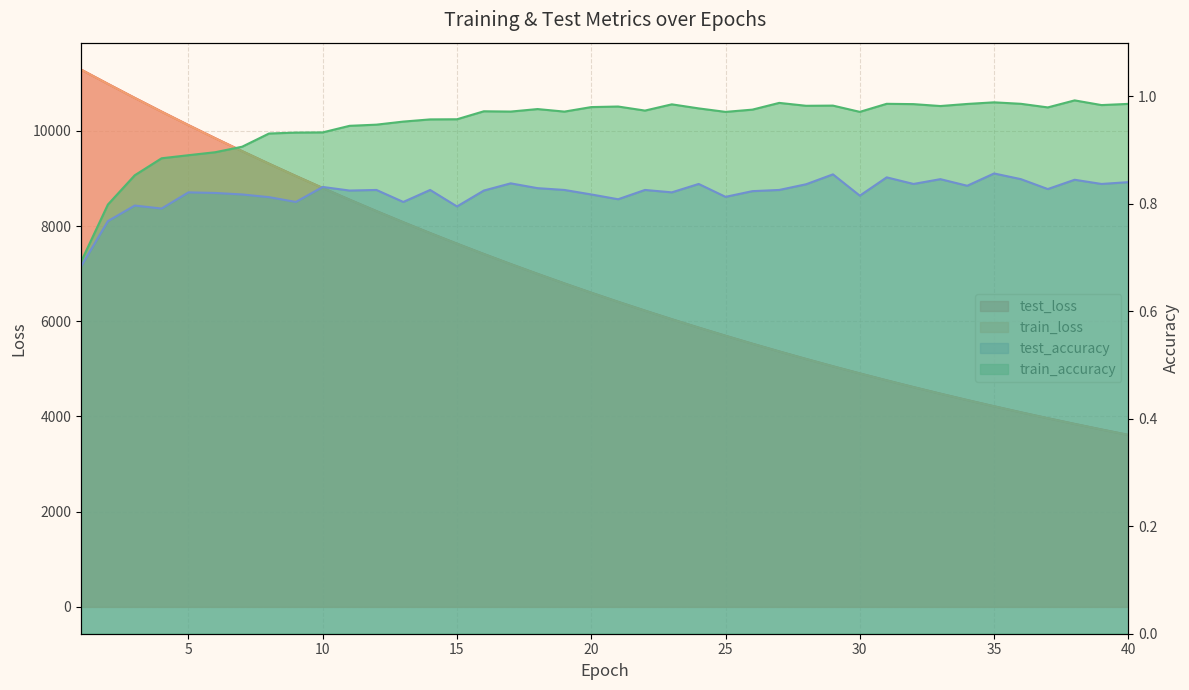

Rank the categories by test_accuracy value from lowest to highest.

1, 2, 4, 15, 3, 9, 13, 21, 8, 25, 30, 7, 20, 6, 5, 23, 26, 11, 16, 12, 14, 19, 22, 27, 37, 18, 10, 34, 28, 24, 32, 39, 17, 40, 38, 33, 36, 31, 29, 35